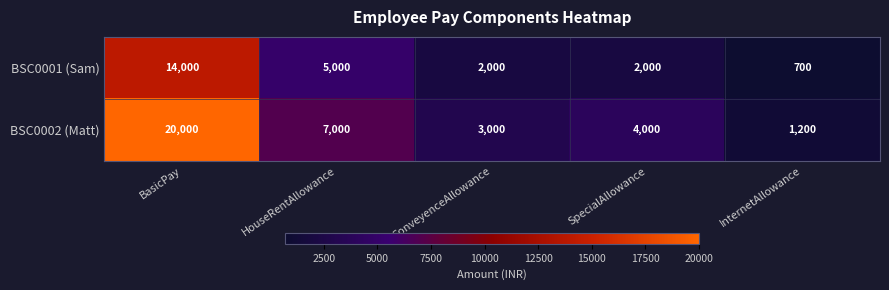

Rank the series by their average value, from highest to lowest.

BSC0002 (Matt), BSC0001 (Sam)